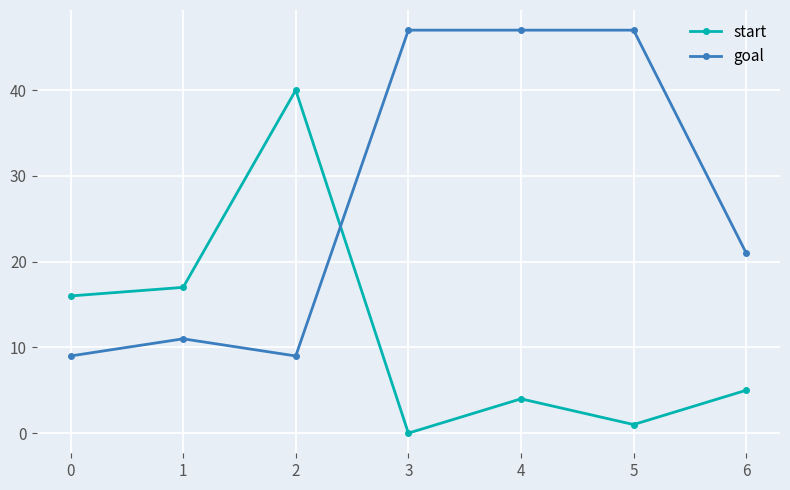

What is the greatest value displayed?

47